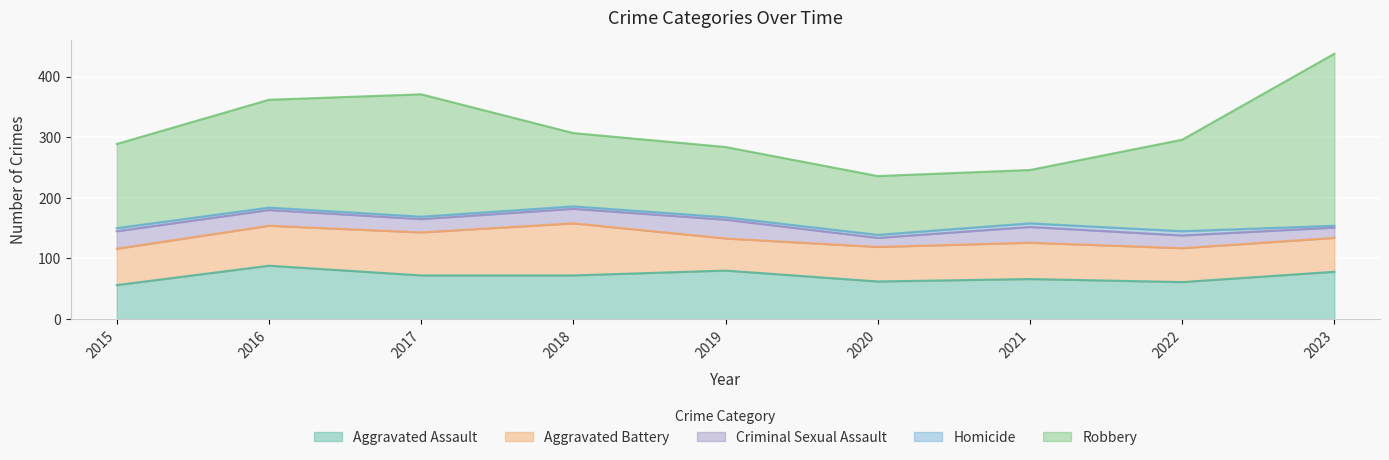

Reading left to right, extract all data points from this chart.

Aggravated Assault: 2015=56	2016=88	2017=72	2018=72	2019=80	2020=62	2021=66	2022=61	2023=78
Aggravated Battery: 2015=60	2016=66	2017=71	2018=86	2019=53	2020=57	2021=60	2022=56	2023=56
Criminal Sexual Assault: 2015=29	2016=26	2017=22	2018=24	2019=31	2020=15	2021=26	2022=21	2023=17
Homicide: 2015=5	2016=4	2017=4	2018=4	2019=4	2020=5	2021=6	2022=7	2023=3
Robbery: 2015=139	2016=178	2017=202	2018=121	2019=116	2020=97	2021=88	2022=151	2023=284